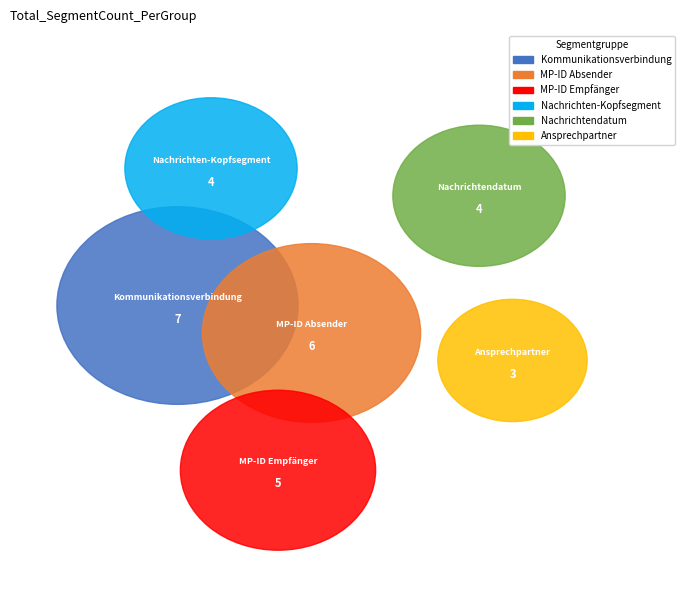

Does any single category account for the majority?

No